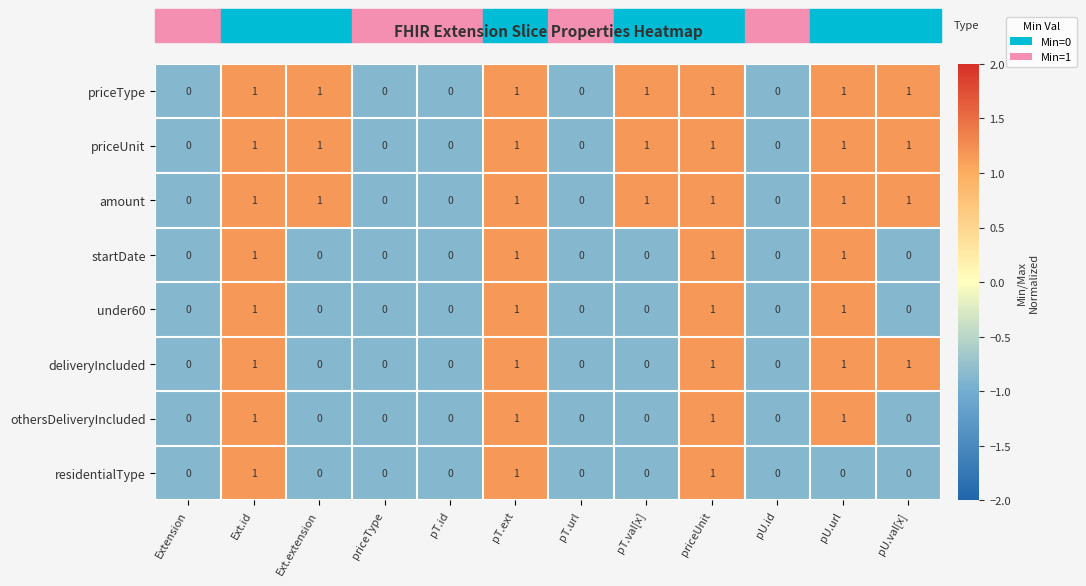

Count the residentialType values in the range 0 to 1.

12